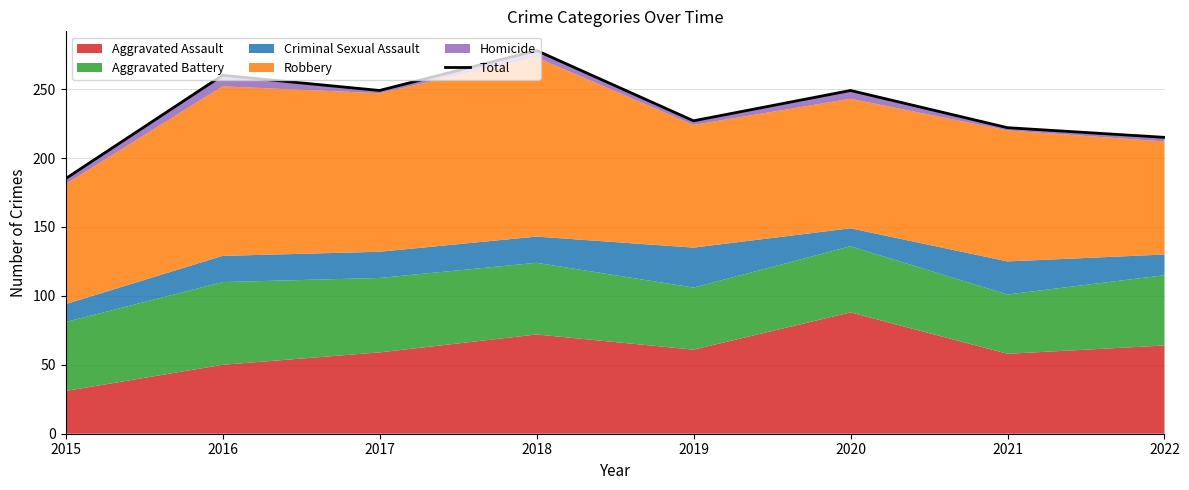

Where is the data nearest to the value 231?

2019